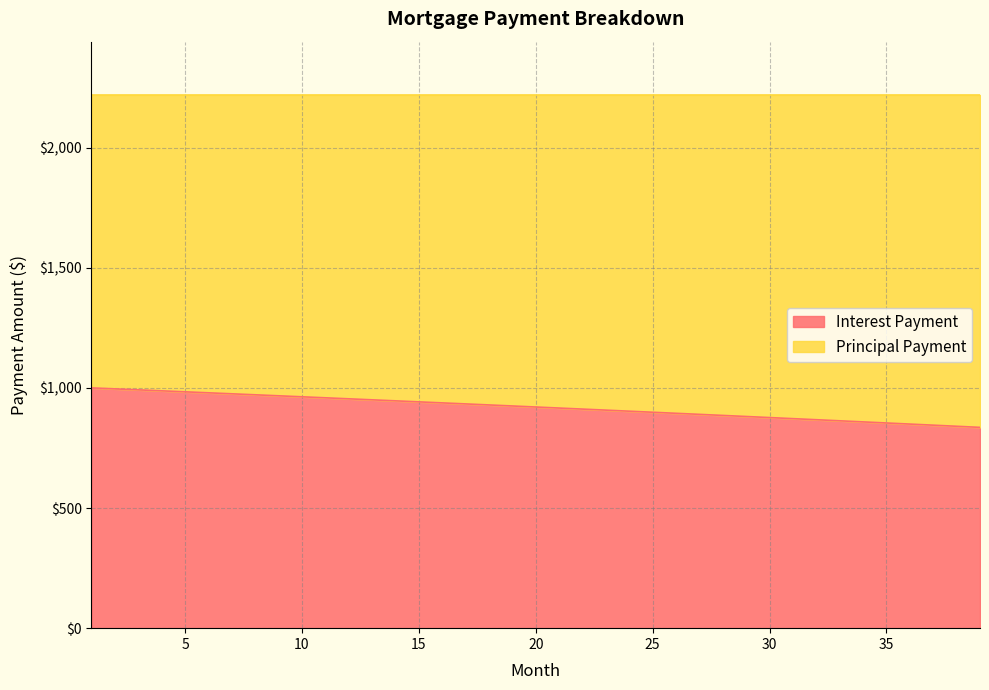

Reading left to right, list all the values displayed in this chart.

1=1000.0	2=995.9	3=991.9	4=987.8	5=983.7	6=979.5	7=975.4	8=971.3	9=967.1	10=962.9	11=958.7	12=954.5	13=950.3	14=946.1	15=941.9	16=937.6	17=933.3	18=929.0	19=924.7	20=920.4	21=916.1	22=911.8	23=907.4	24=903.0	25=898.6	26=894.2	27=889.8	28=885.4	29=880.9	30=876.5	31=872.0	32=867.5	33=863.0	34=858.5	35=854.0	36=849.4	37=844.8	38=840.3	39=835.7